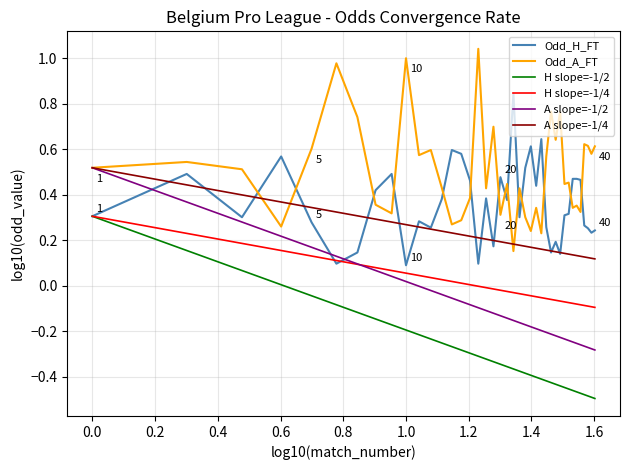

What is the difference between the second highest and minimum values in the Odd_A_FT series?

0.8